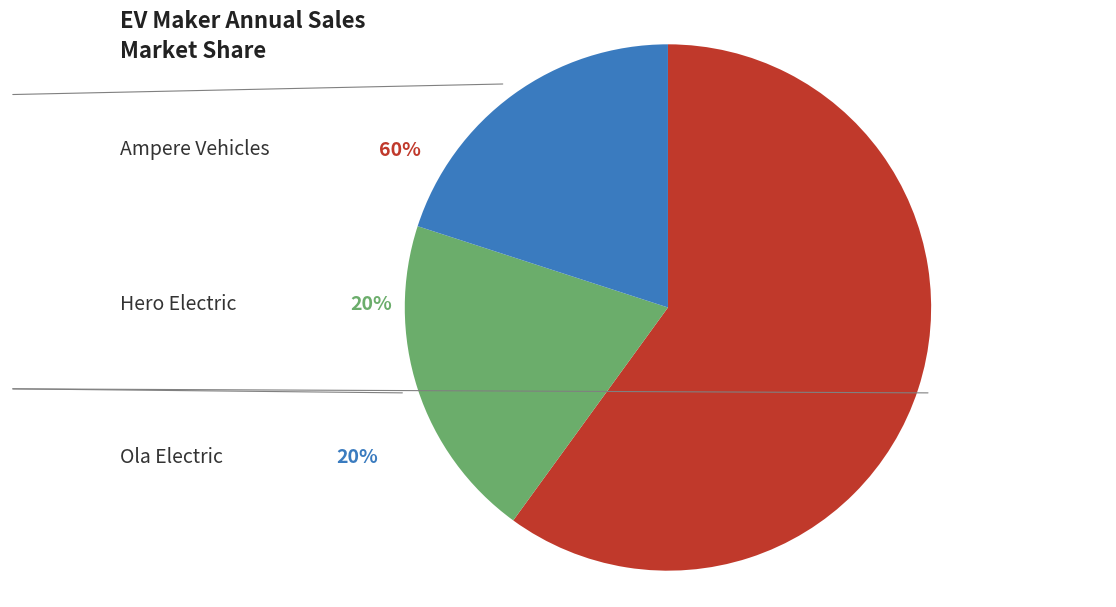

Is there a majority slice in this chart?

Yes